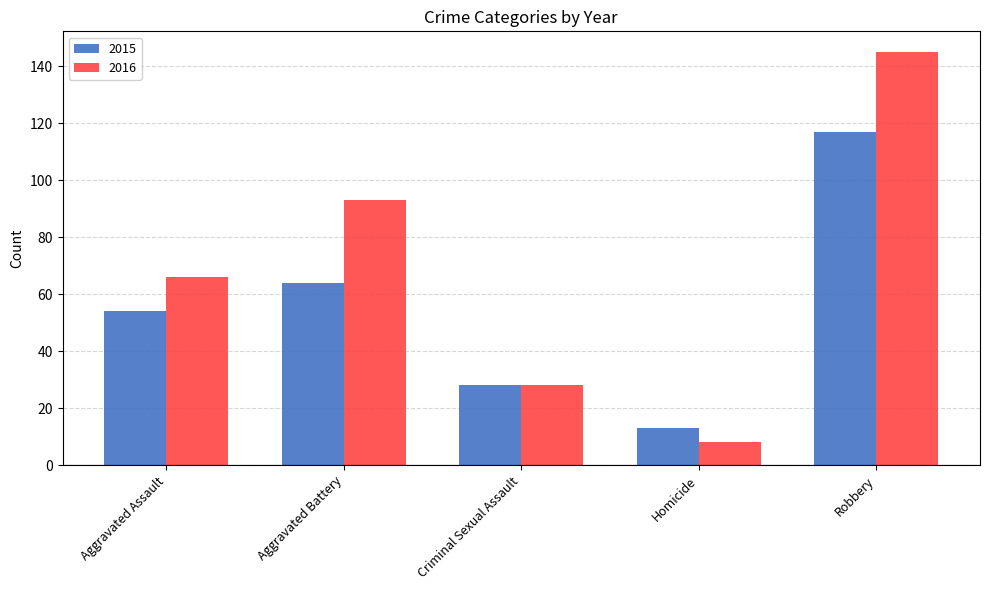

Where is 2015 nearest to the value 65?

Aggravated Battery